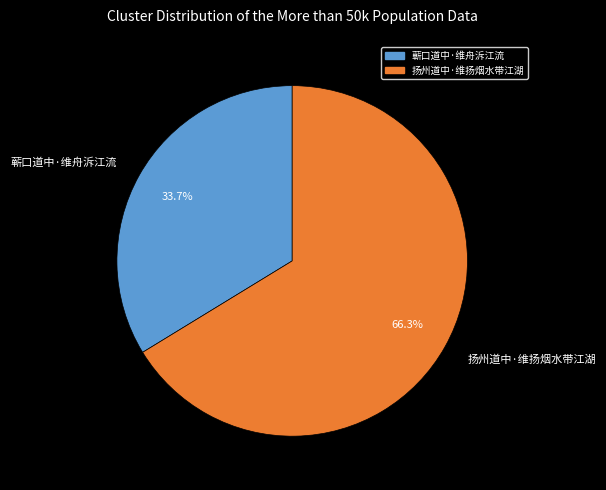

Between 扬州道中·维扬烟水带江湖 and 蕲口道中·维舟泝江流, which is larger?

扬州道中·维扬烟水带江湖